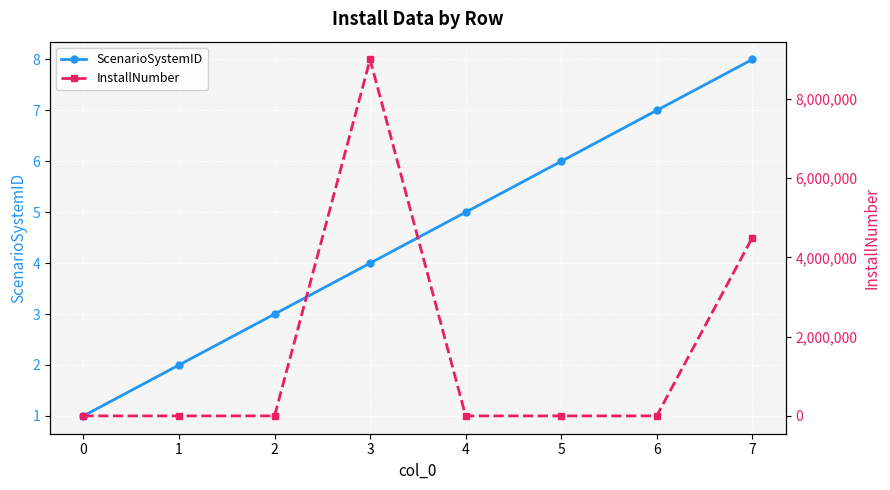

What is the lowest value of the ScenarioSystemID series?

1